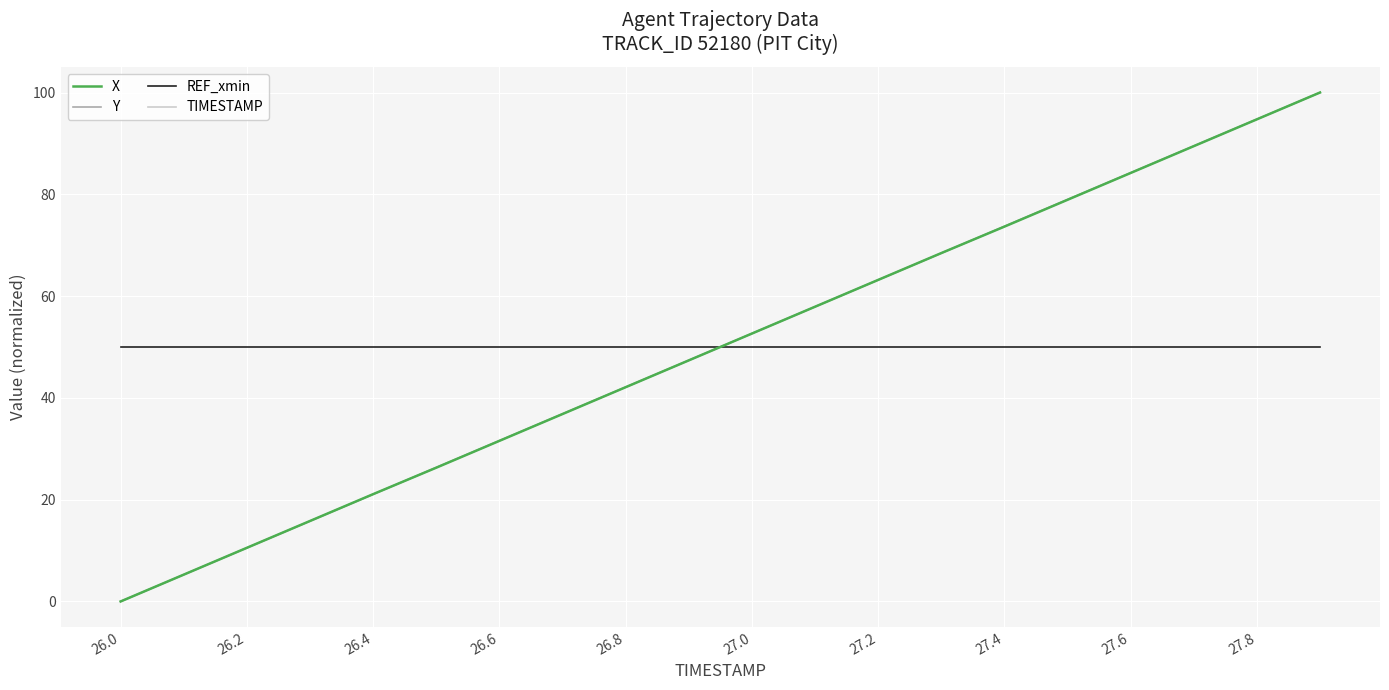

What is the highest value of the REF_xmin series?

50.0